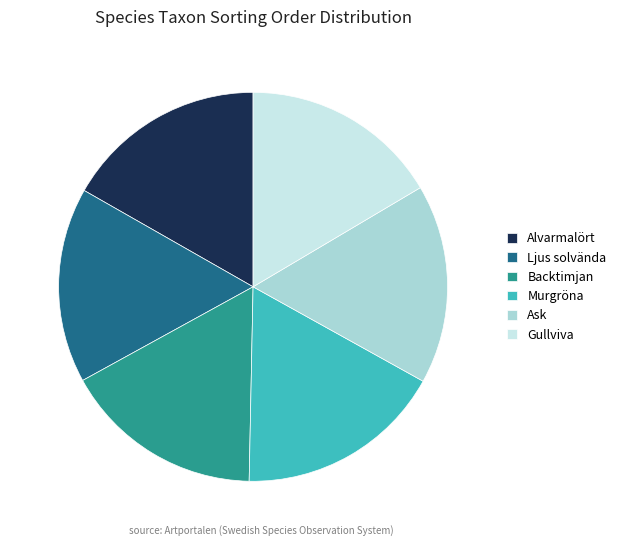

Which category has the biggest portion of the pie?

Murgröna